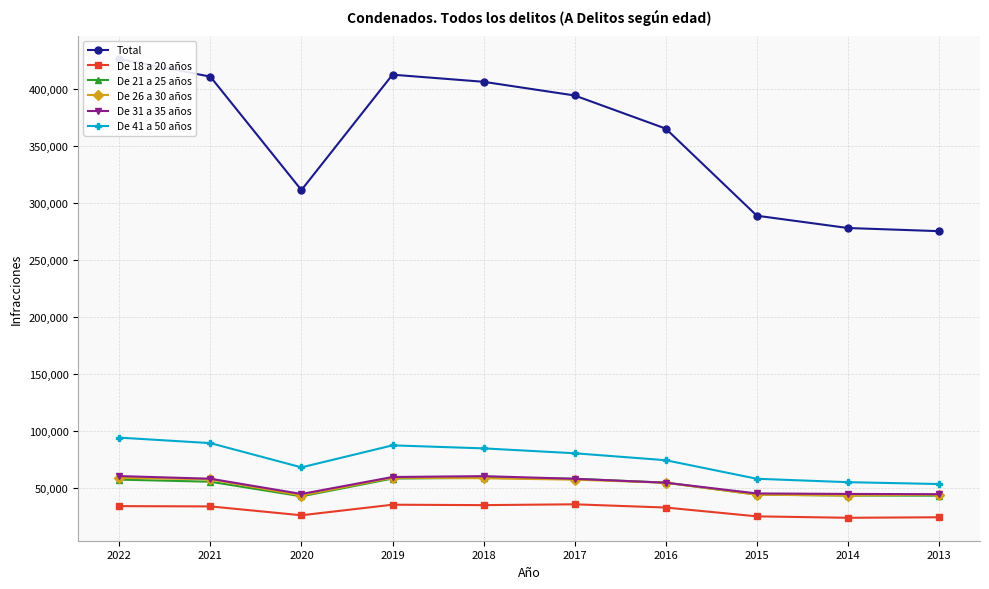

Is the value of De 26 a 30 años at 2015 greater than the value of Total at 2021?

No